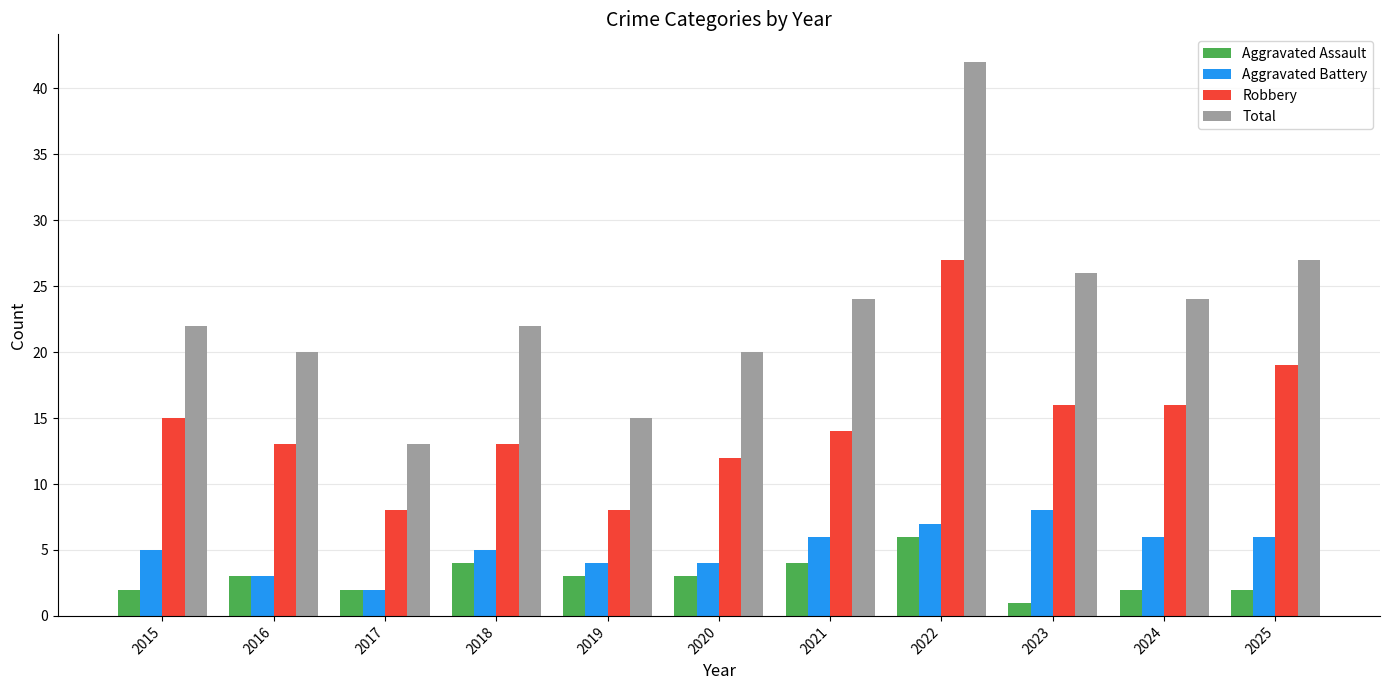

Which series changed the most between 2017 and 2021?

Total